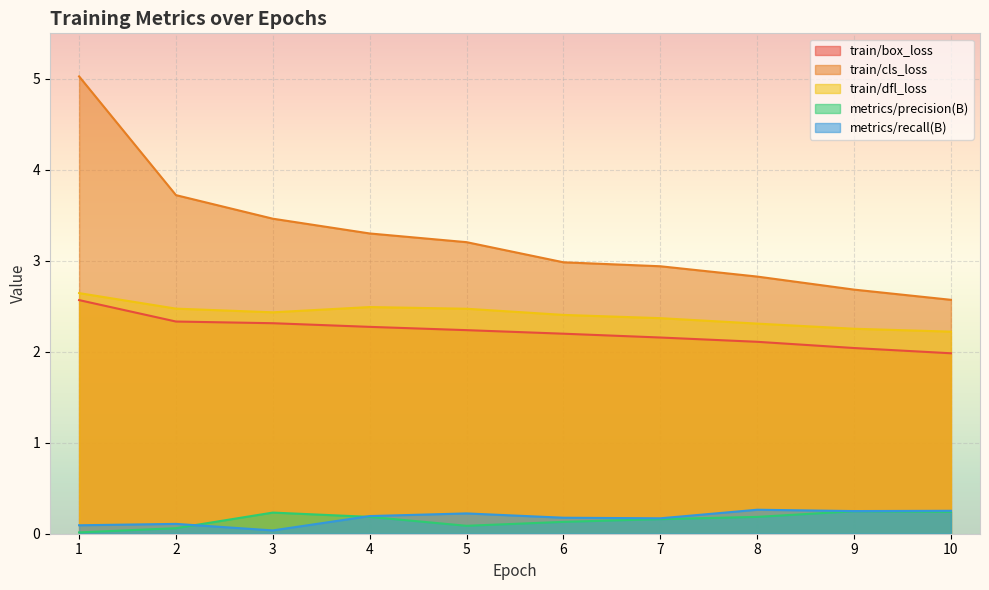

True or false: metrics/recall(B) and train/dfl_loss intersect in this chart.

False